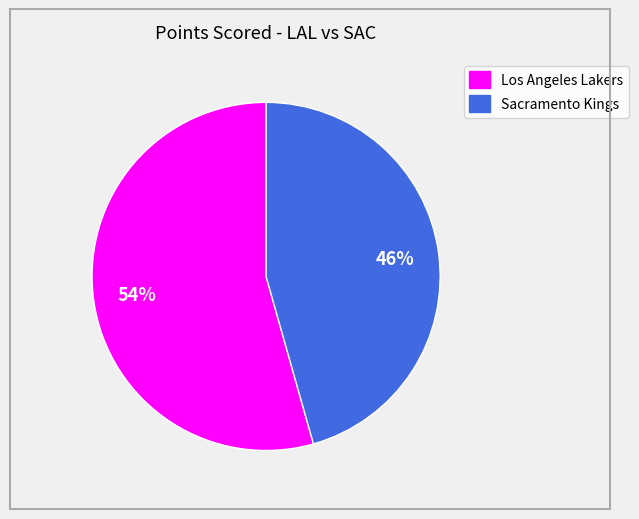

To the nearest percent, what percentage of the pie is Los Angeles Lakers?

54%